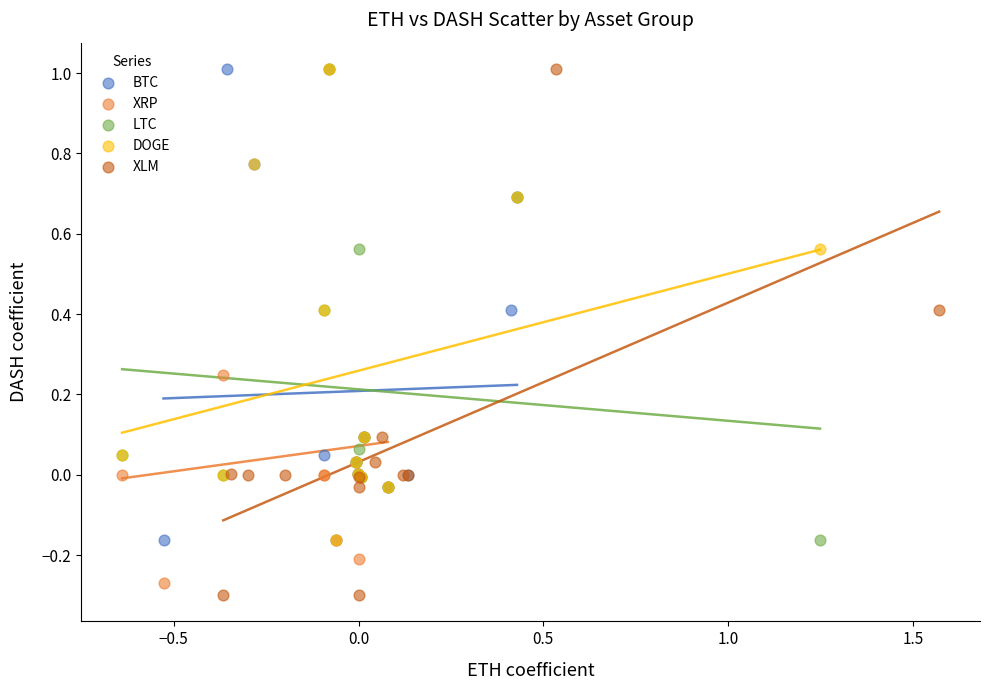

Which series has the widest spread of Y values?

XLM